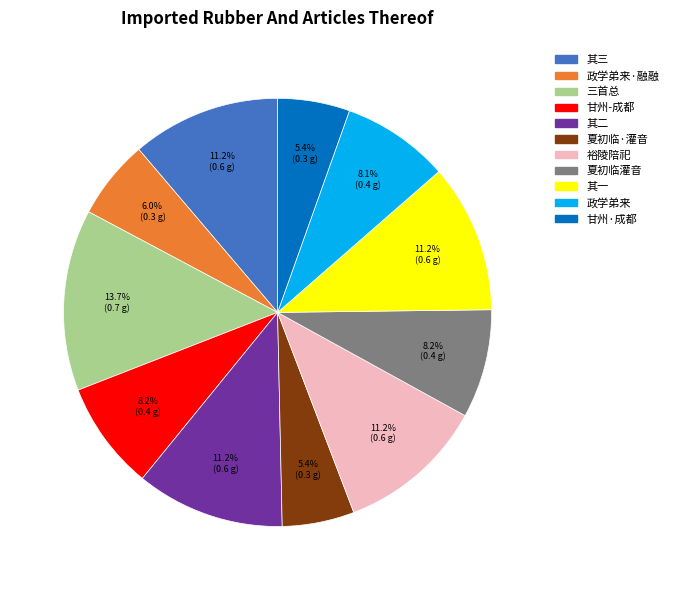

Does any single category account for the majority?

No